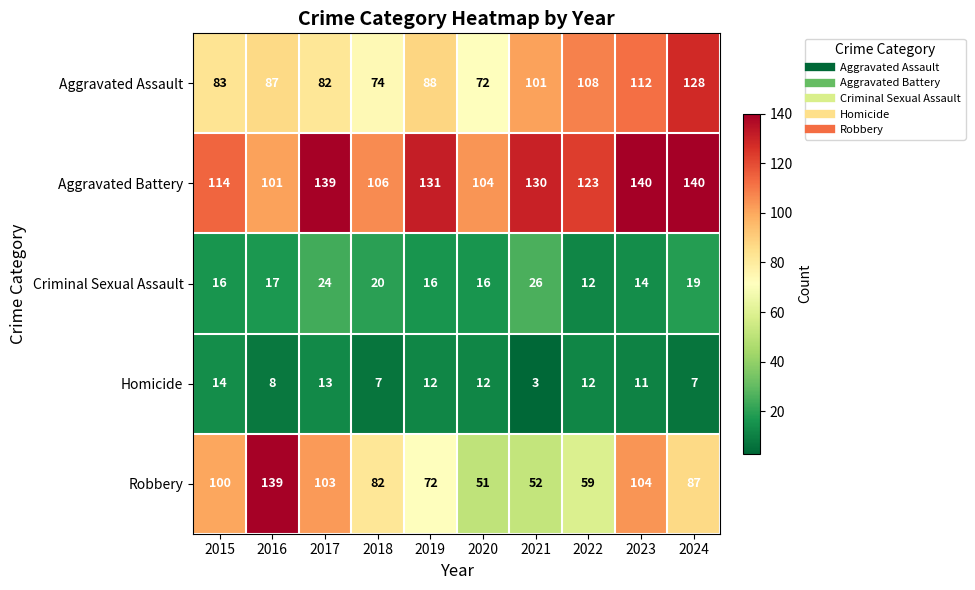

How many categories are shown in the chart?

10